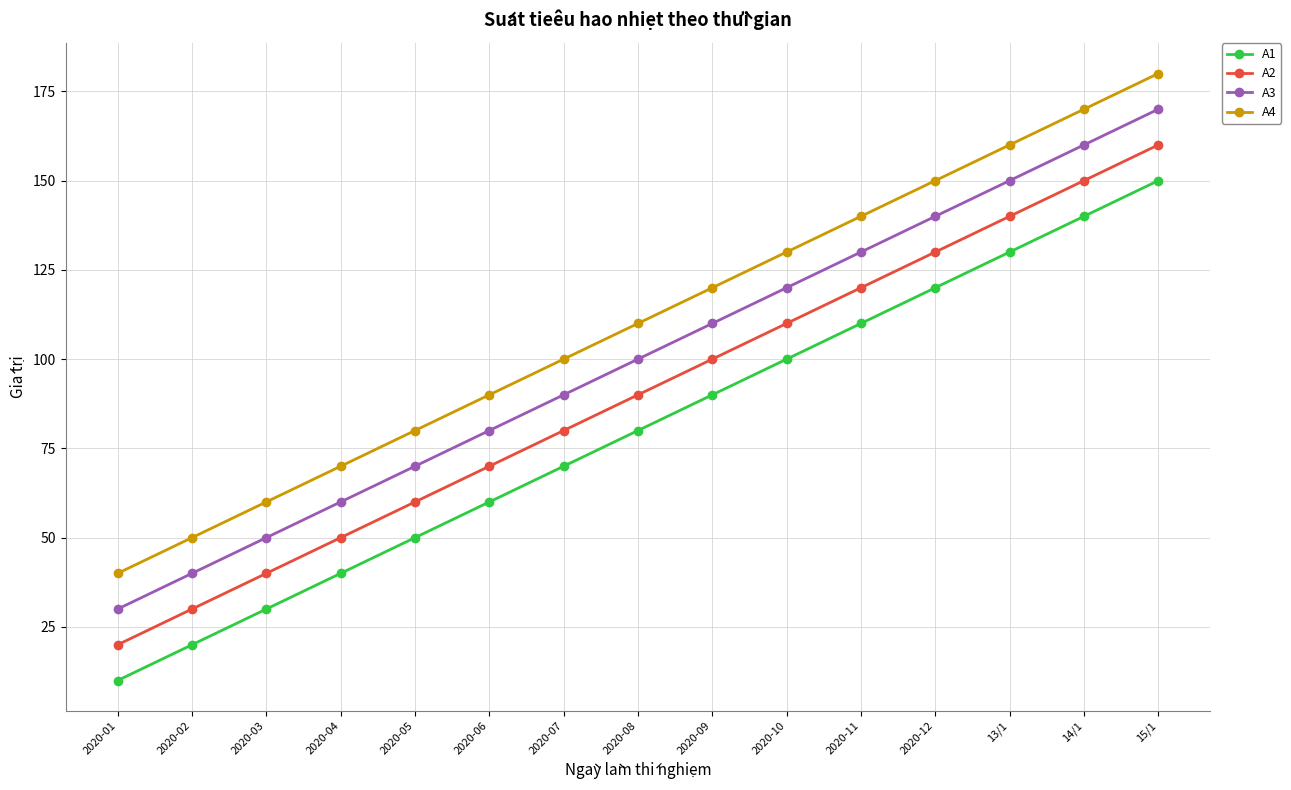

How many lines are shown in the chart?

4